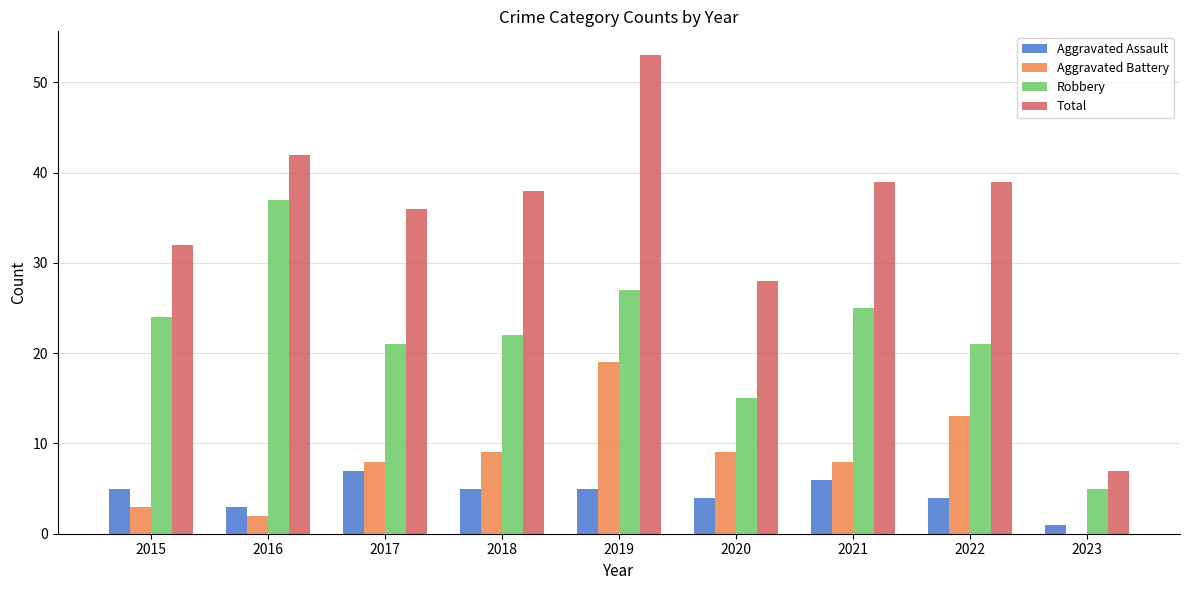

The Total series shows 36 at 2017. True or false?

True